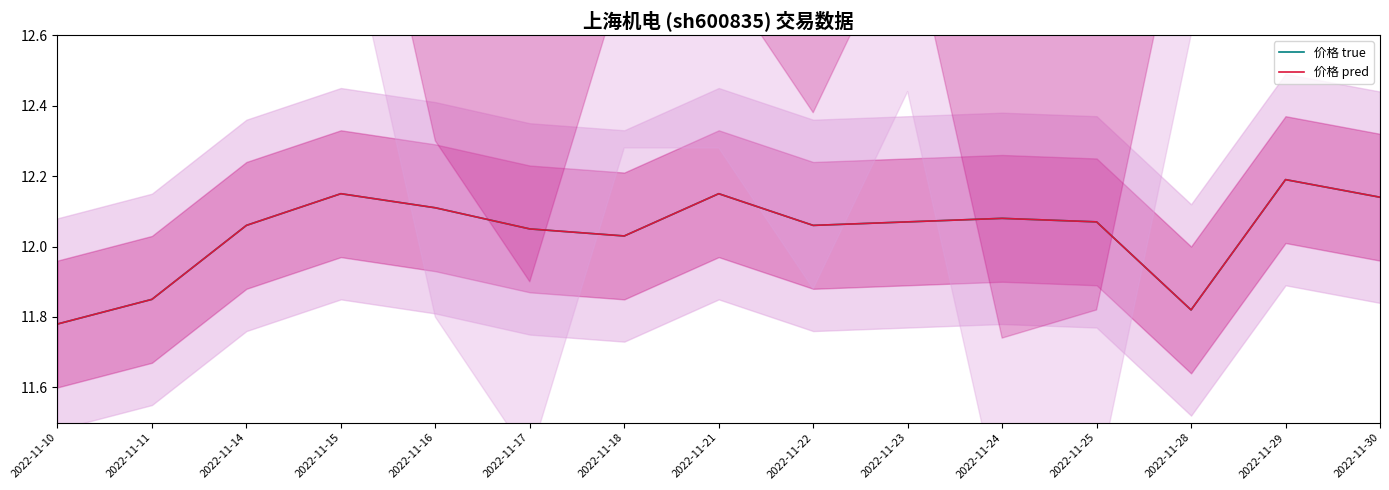

Reading left to right, list all the values displayed in this chart.

价格 true: 11.8	11.8	12.1	12.2	12.1	12.1	12.0	12.2	12.1	12.1	12.1	12.1	11.8	12.2	12.1
价格 pred: 11.8	11.8	12.1	12.2	12.1	12.1	12.0	12.2	12.1	12.1	12.1	12.1	11.8	12.2	12.1